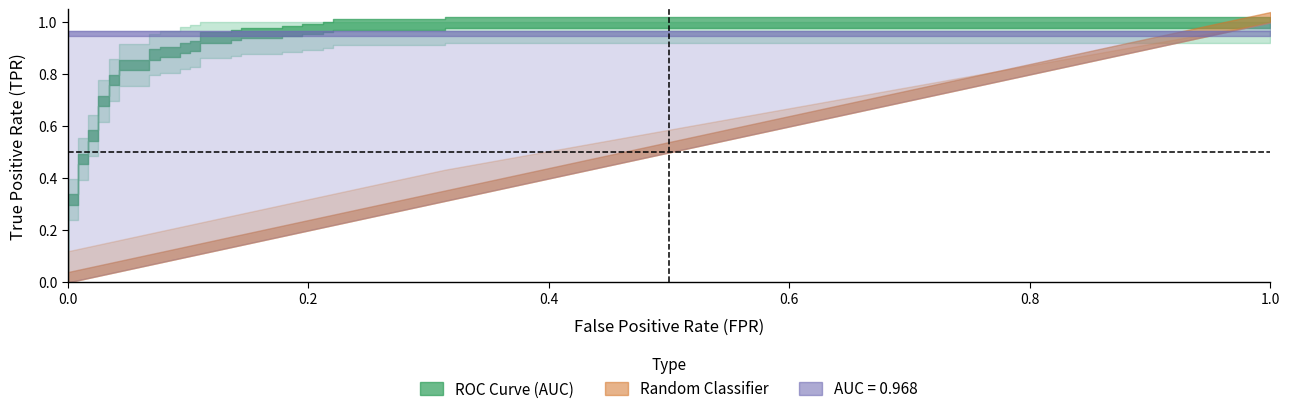

Read the tpr value at 22.

0.9